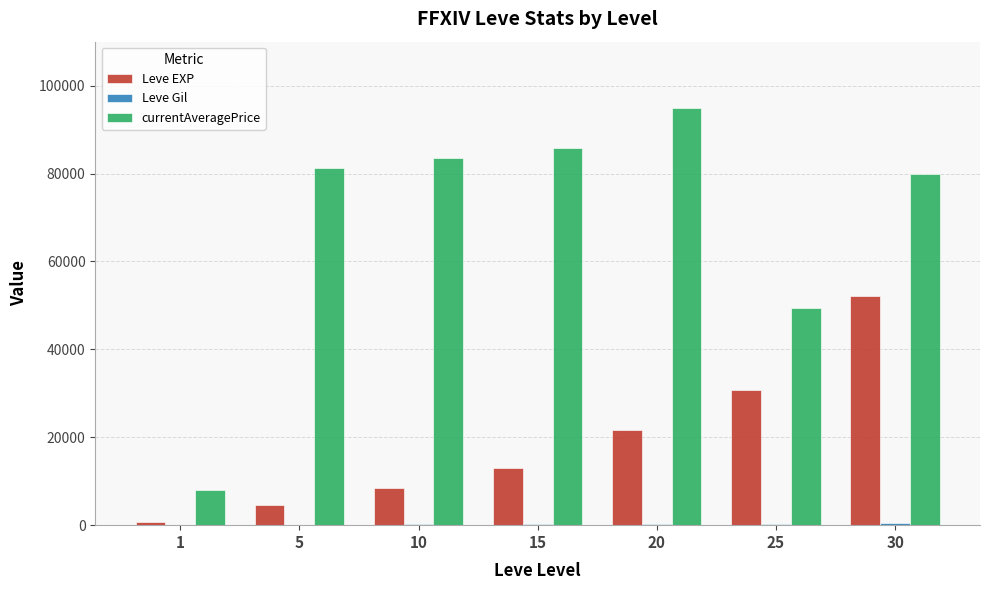

What is the maximum value shown in the chart?

95000.0